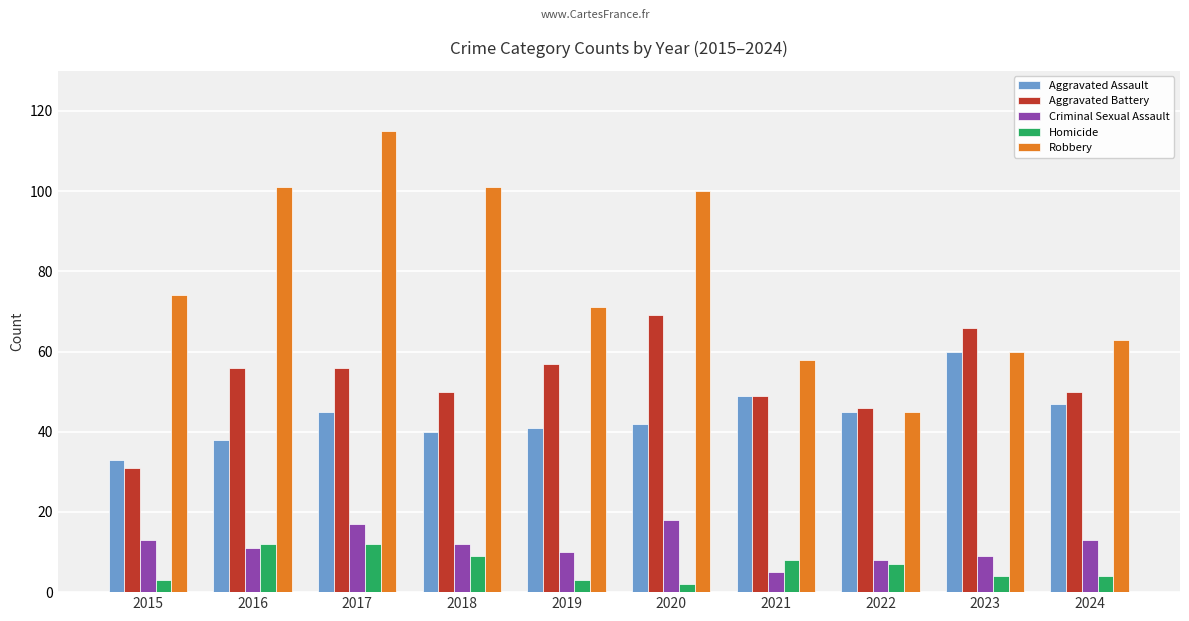

Which series has the largest range (max minus min)?

Robbery